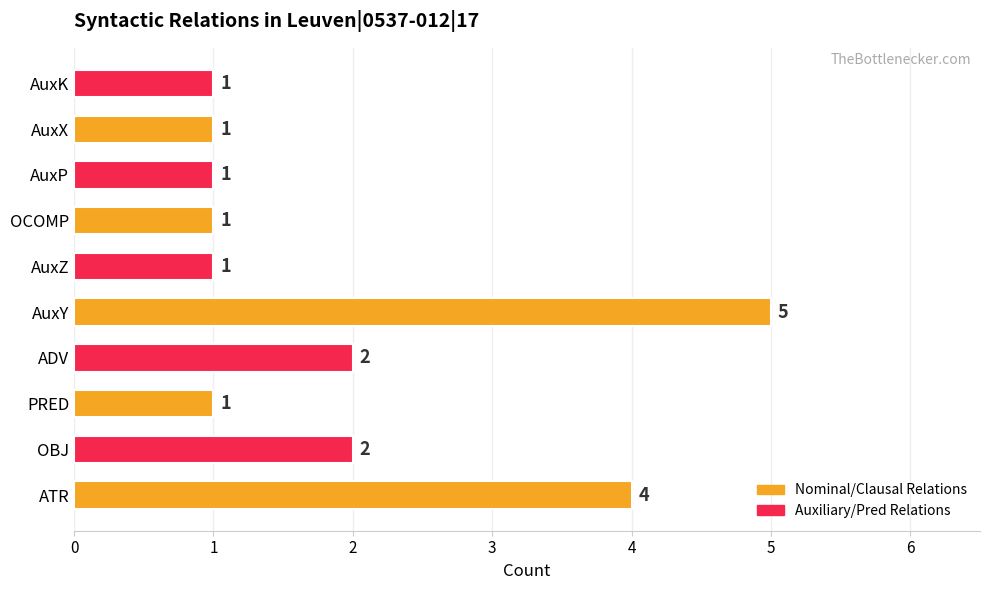

Reading bottom to top, list all the values displayed in this chart.

ATR=4	OBJ=2	PRED=1	ADV=2	AuxY=5	AuxZ=1	OCOMP=1	AuxP=1	AuxX=1	AuxK=1